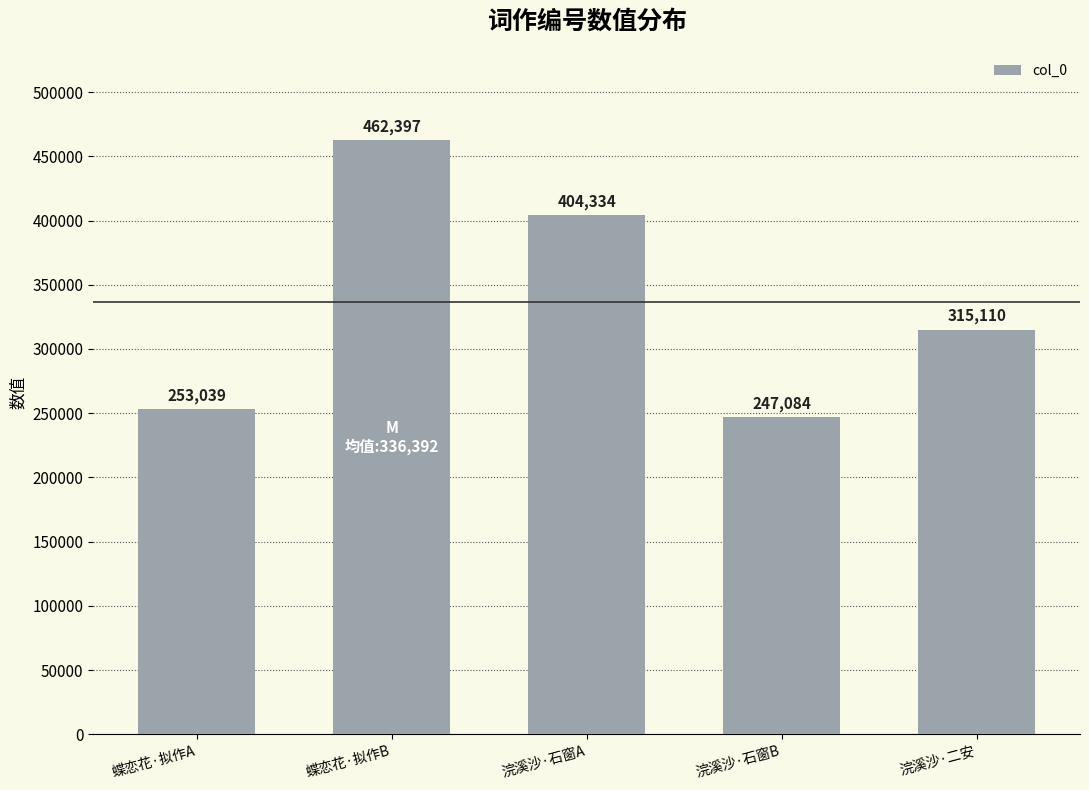

Reading left to right, transcribe all the data shown in this chart.

蝶恋花·拟作A=253039	蝶恋花·拟作B=462397	浣溪沙·石窗A=404334	浣溪沙·石窗B=247084	浣溪沙·二安=315110